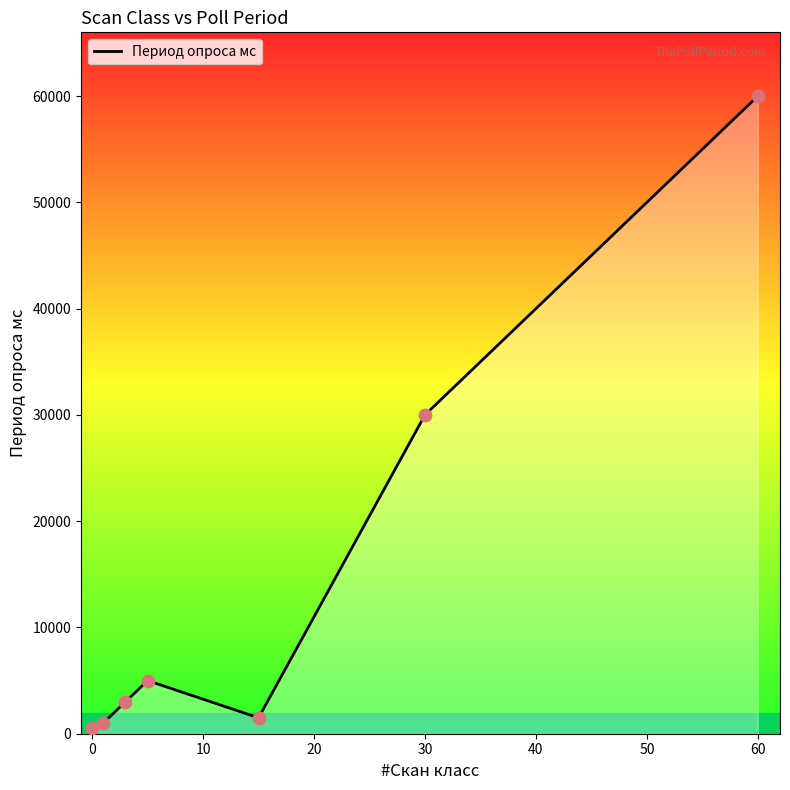

What is the change in value from 20 to 50?

+55000